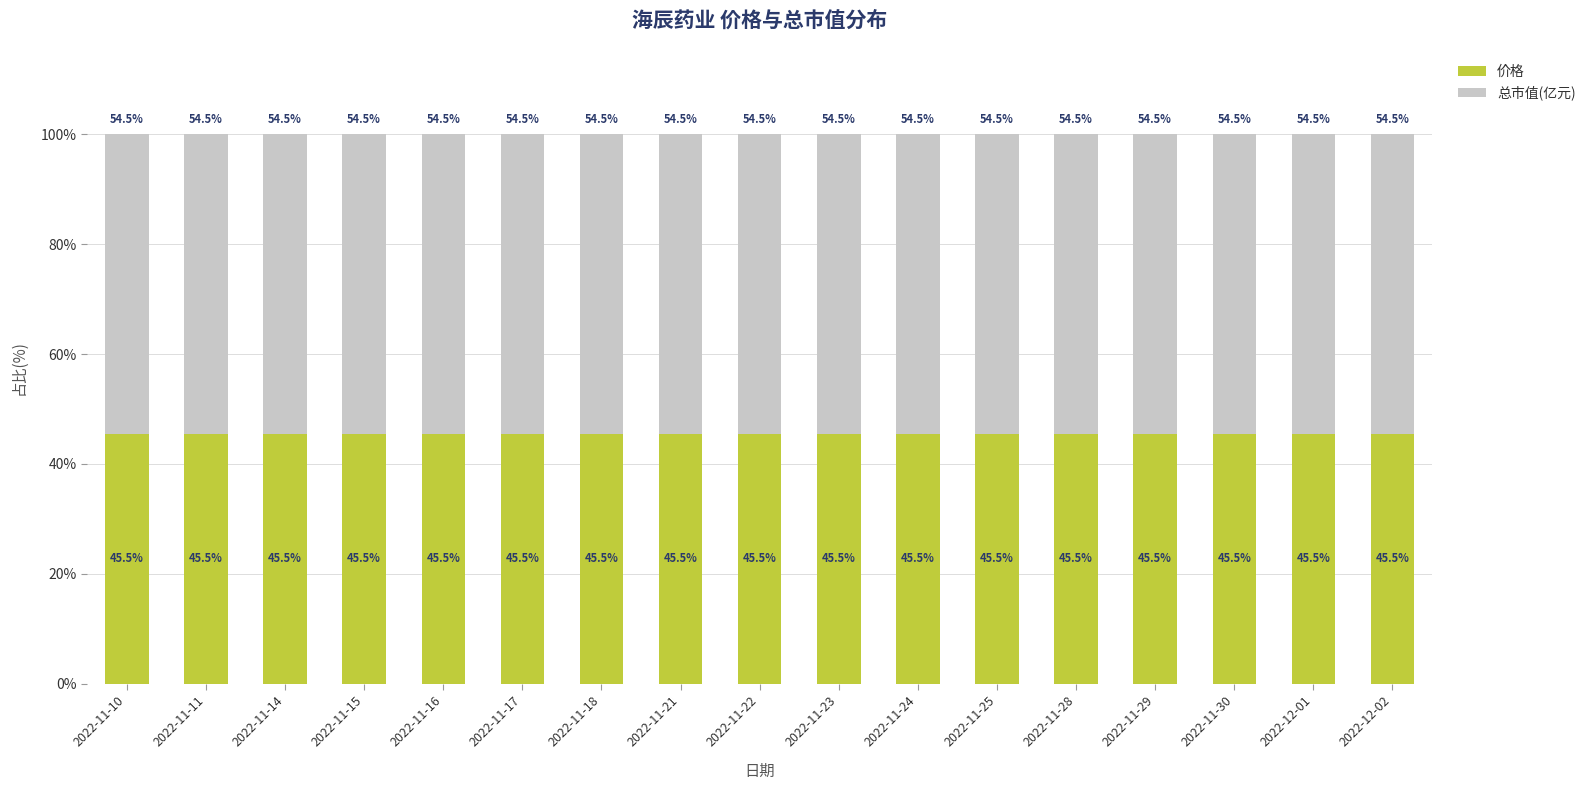

What is the approximate value of 价格 at 2022-11-17?

45.5